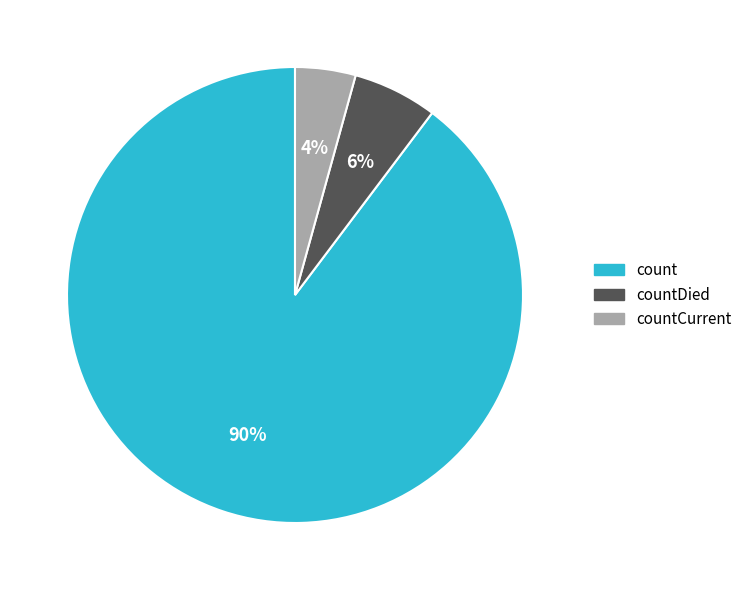

Does any single category account for the majority?

Yes